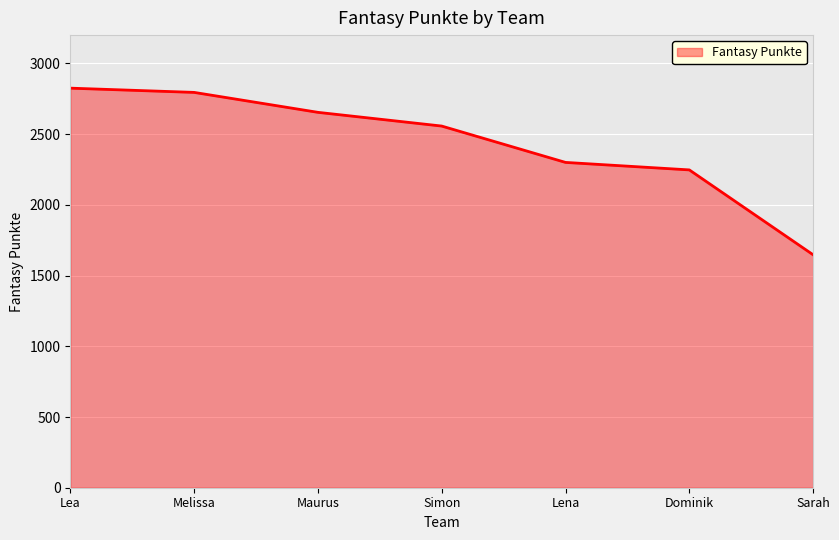

Reading left to right, list all the values displayed in this chart.

2825	2795	2654	2557	2300	2247	1647